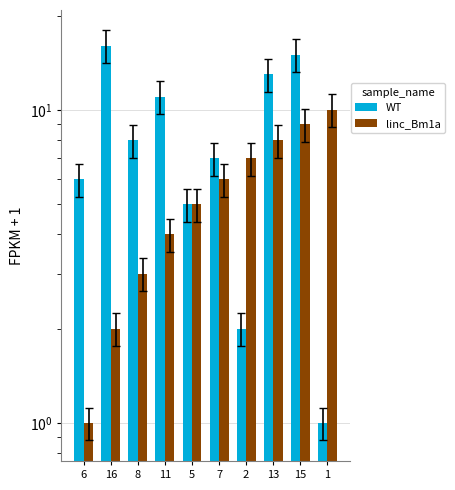

What is the average value of the linc_Bm1a series?

6